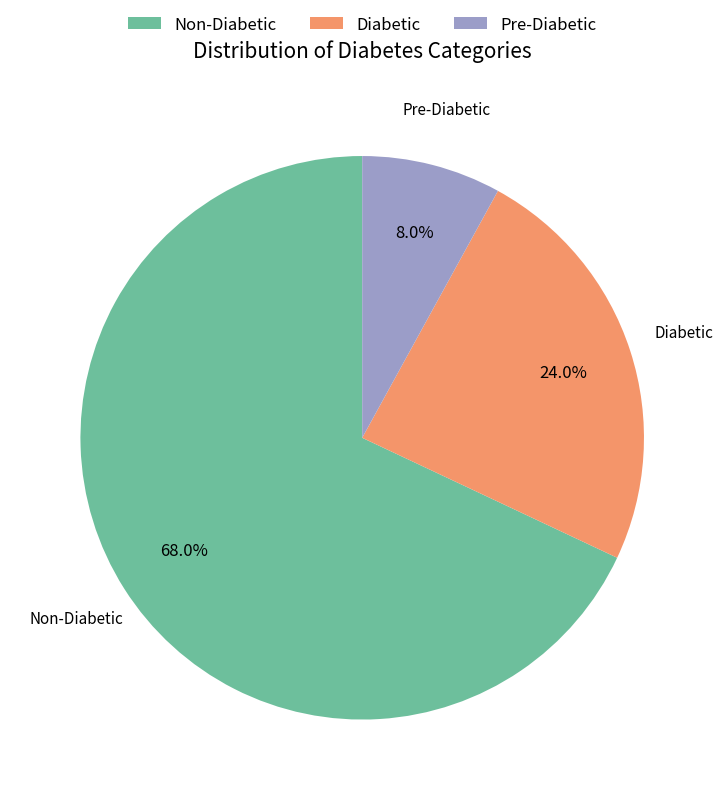

Rank the categories by value from lowest to highest.

Pre-Diabetic, Diabetic, Non-Diabetic